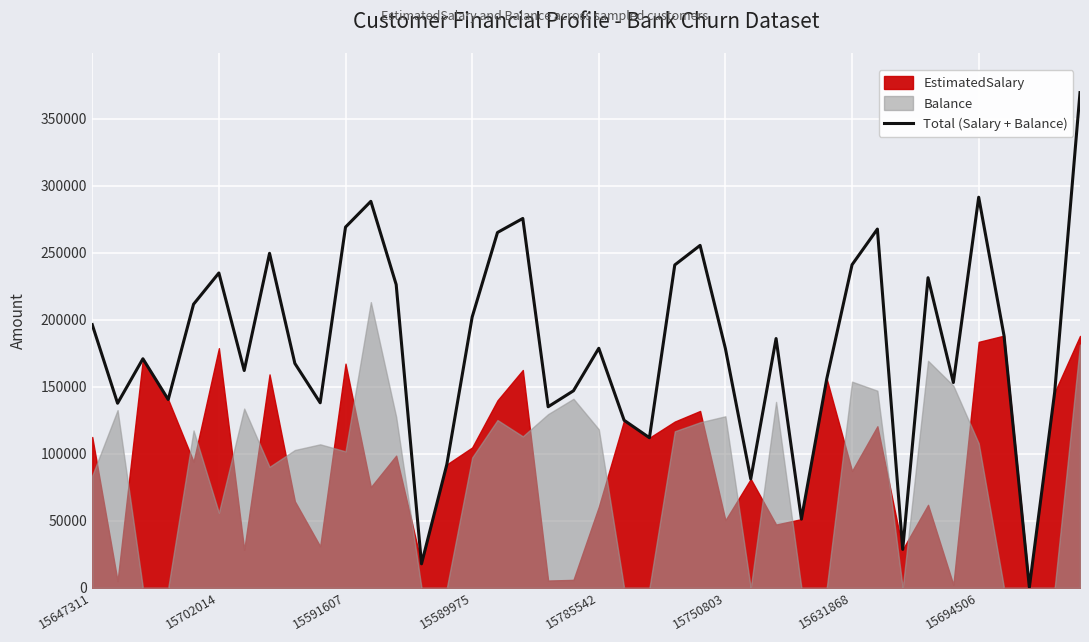

Is it true that Total (Salary + Balance) equals 269083.4 at 15591607?

True